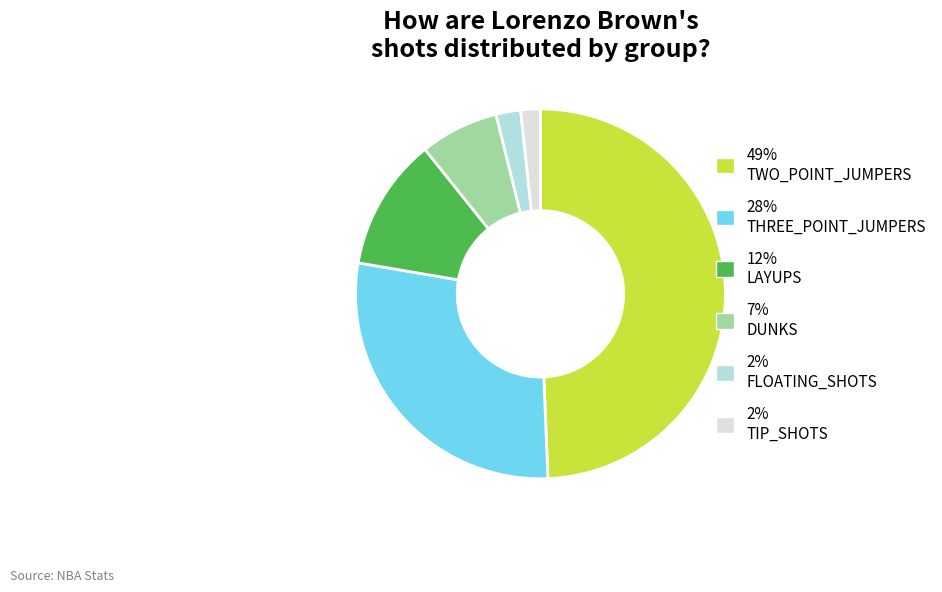

Is there any slice that represents more than half of the pie?

No